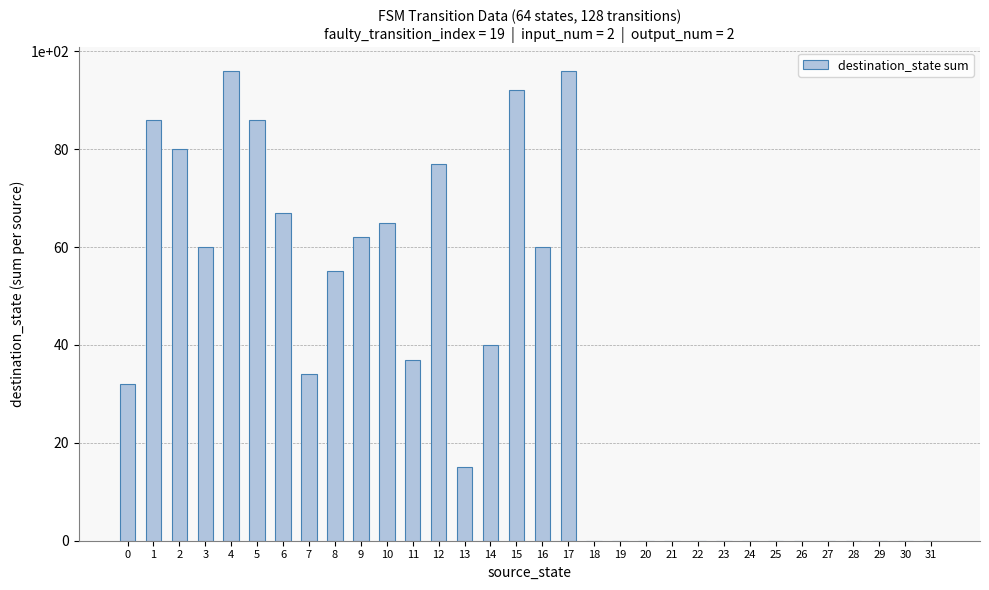

What is the maximum value shown in the chart?

96